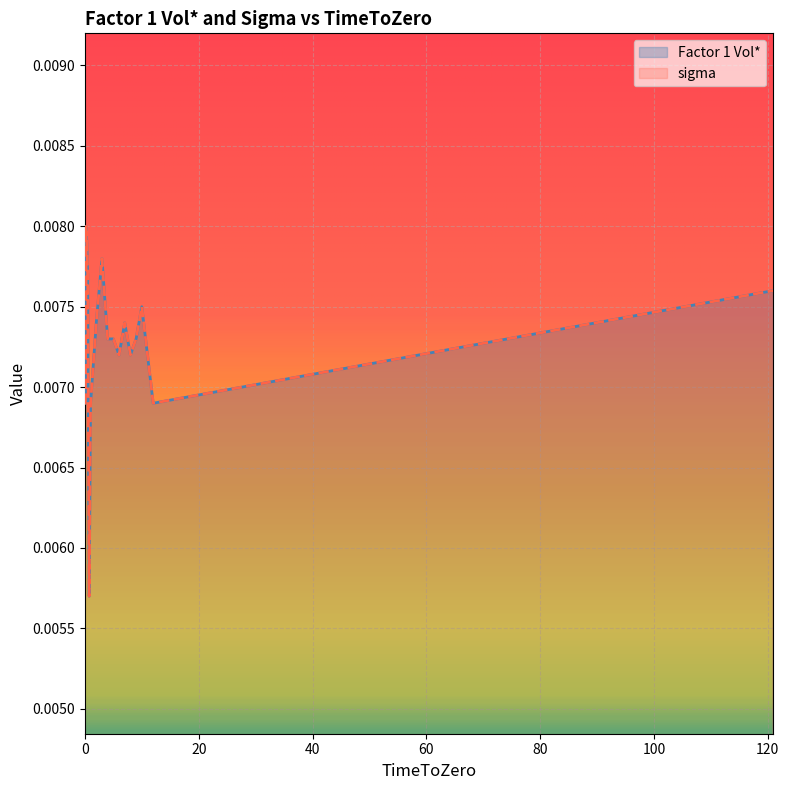

How many Factor 1 Vol* values are between 0 and 1?

17